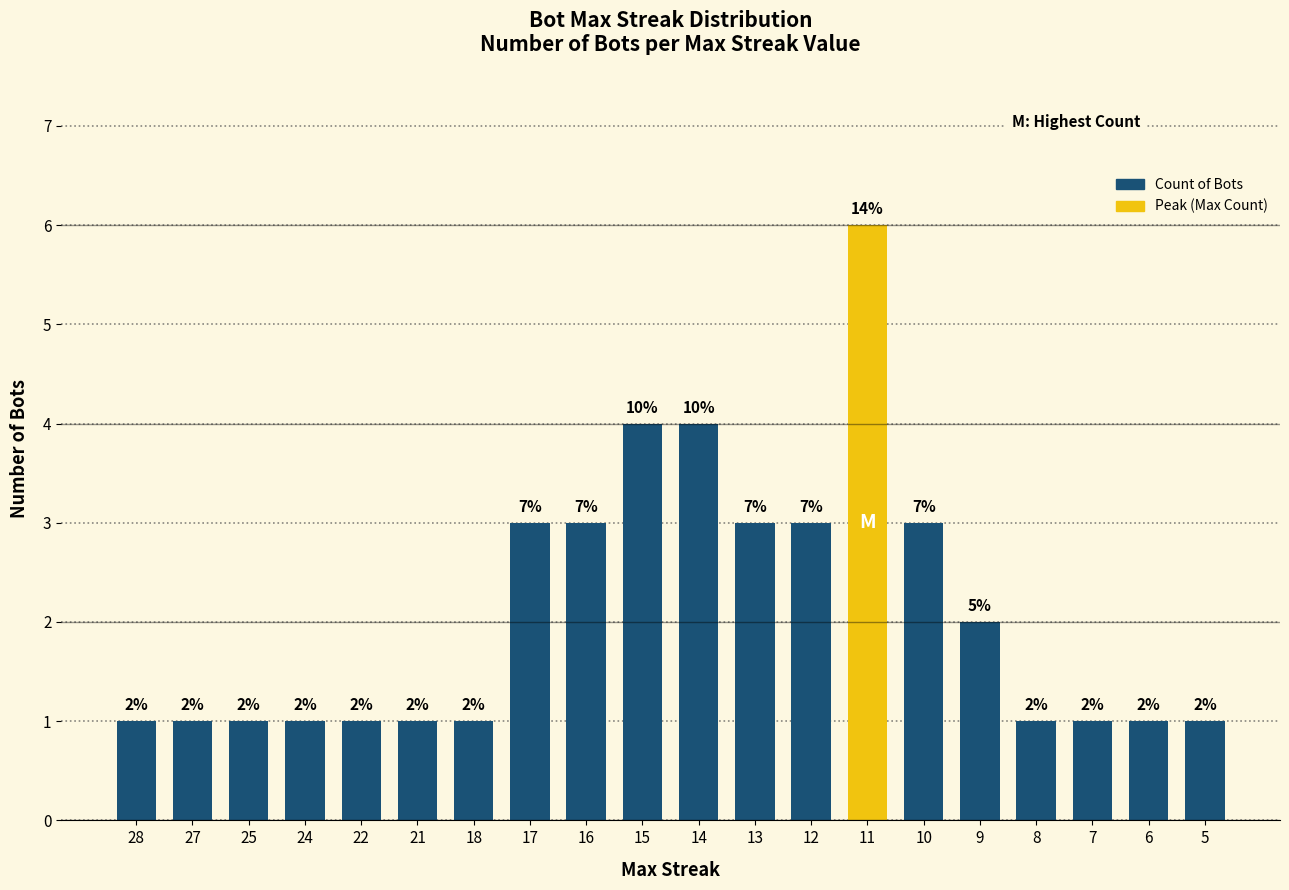

At which category does the chart reach its peak across all series?

11